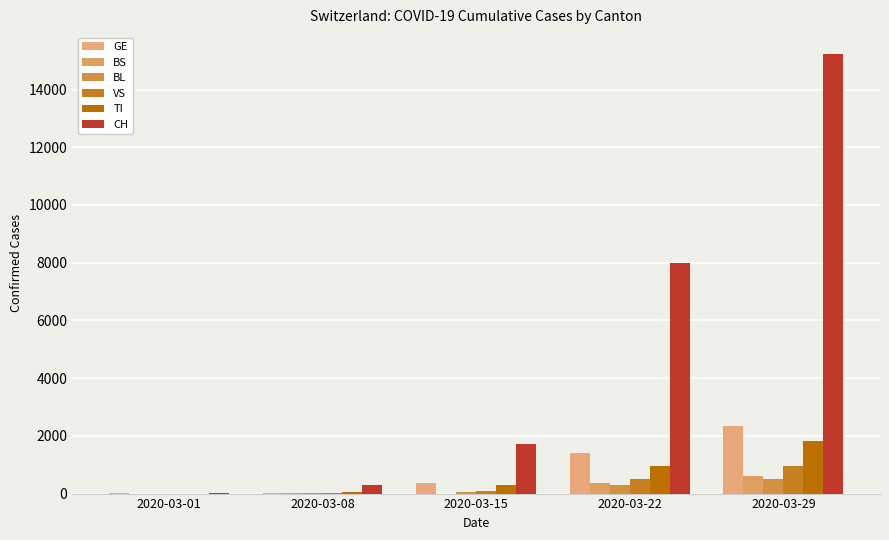

Is it true that CH equals 7 at 2020-03-01?

False